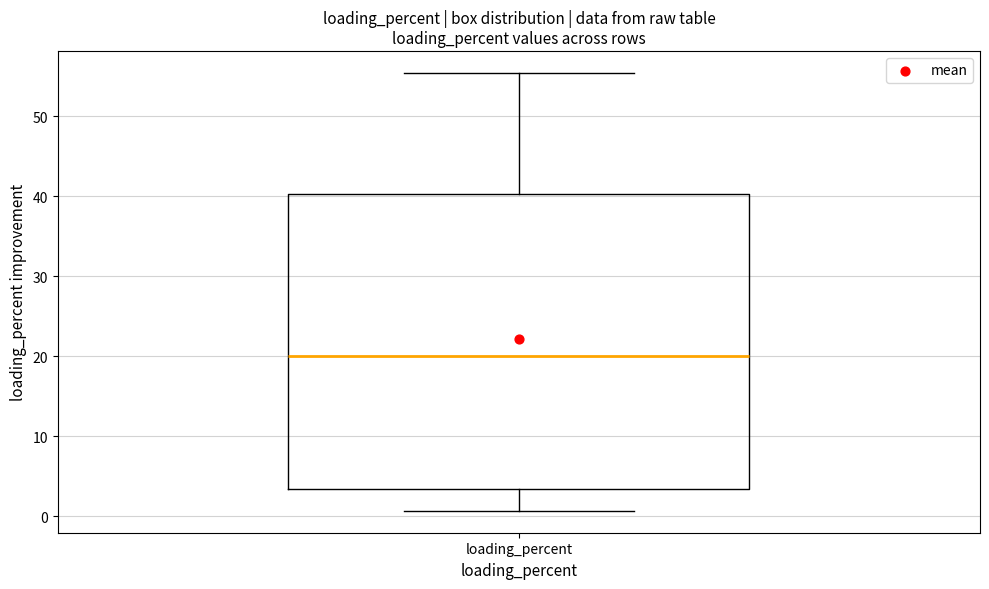

Where is the lower edge of the box for loading_percent on the y-axis? The values are not printed on the chart, so give them approximately, as read against the axis.

3